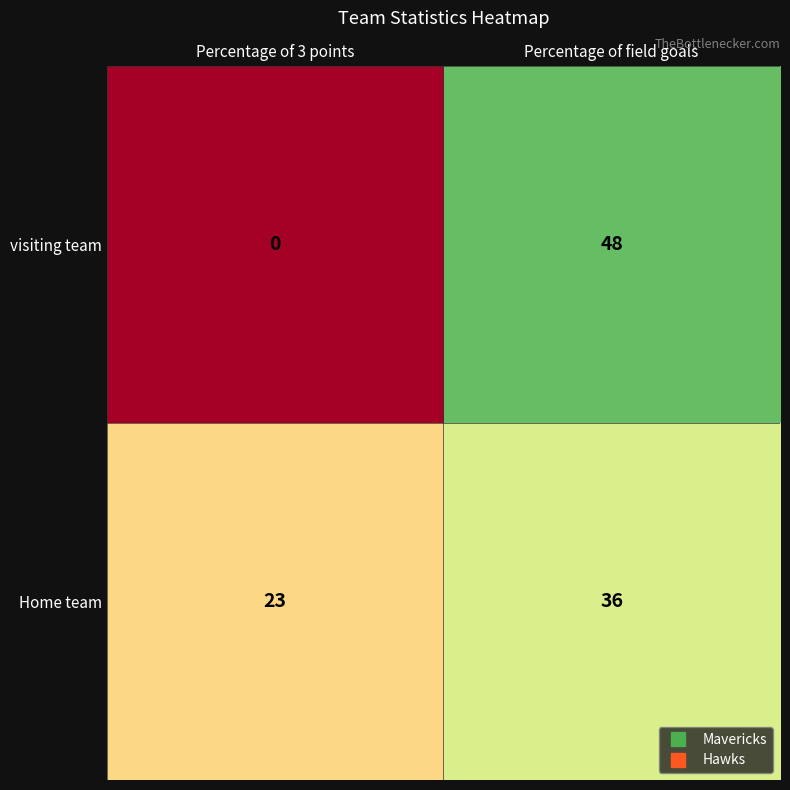

List the series in order of their peak value, lowest first.

Home team, visiting team